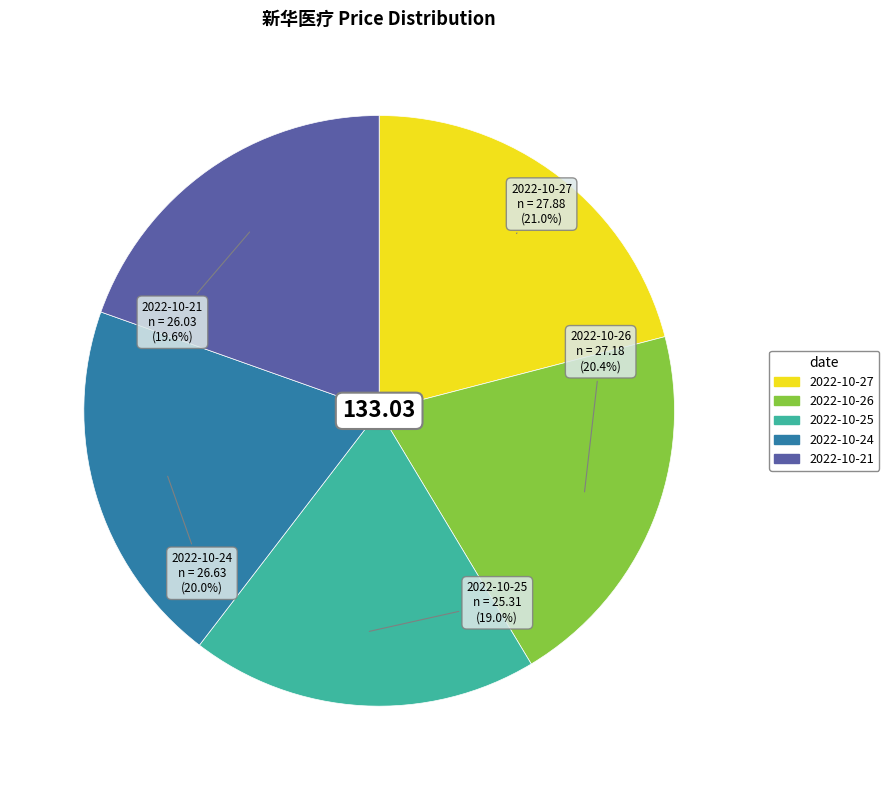

Do 2022-10-26 and 2022-10-27 together represent more than half of the pie?

No